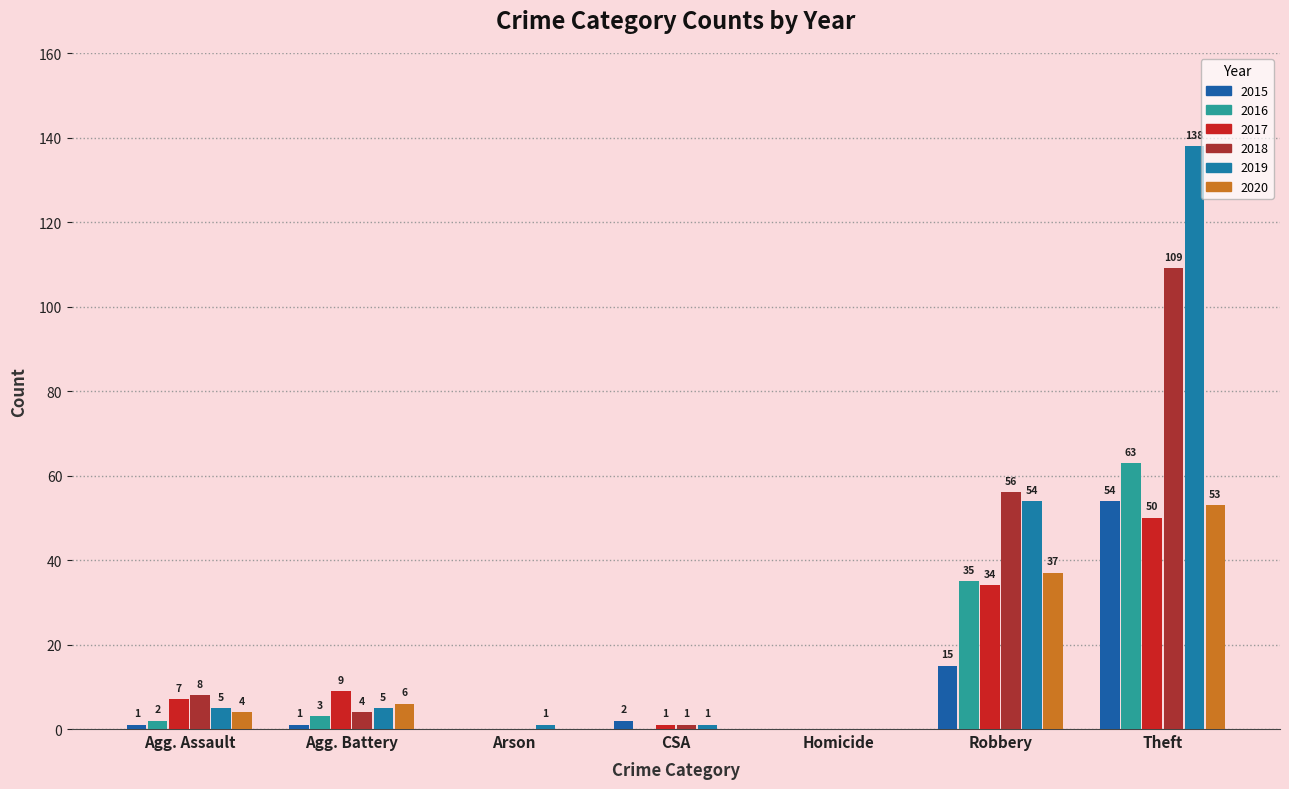

Reading left to right, extract all data points from this chart.

2015: 1	1	0	2	0	15	54	73
2016: 2	3	0	0	0	35	63	103
2017: 7	9	0	1	0	34	50	101
2018: 8	4	0	1	0	56	109	178
2019: 5	5	1	1	0	54	138	204
2020: 4	6	0	0	0	37	53	100